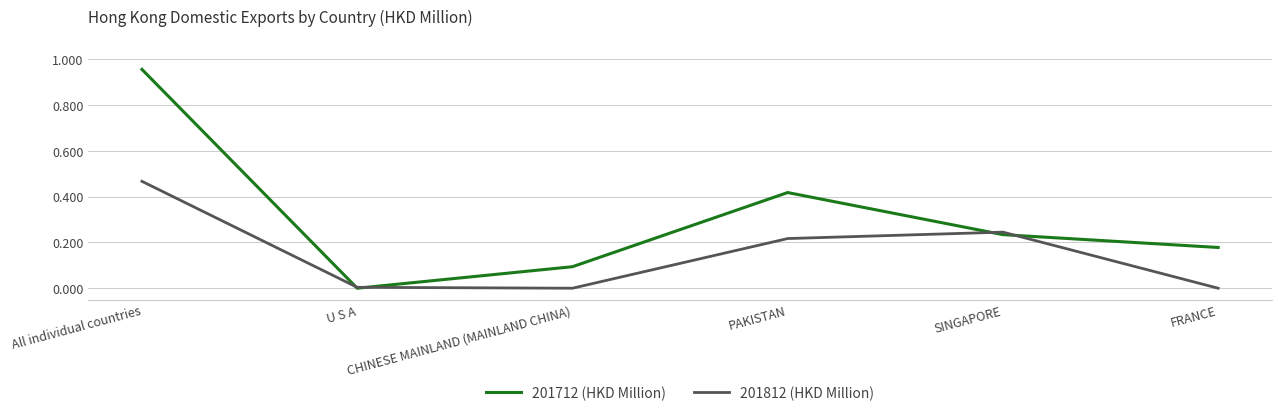

Which series has the largest range (max minus min)?

201712 (HKD Million)